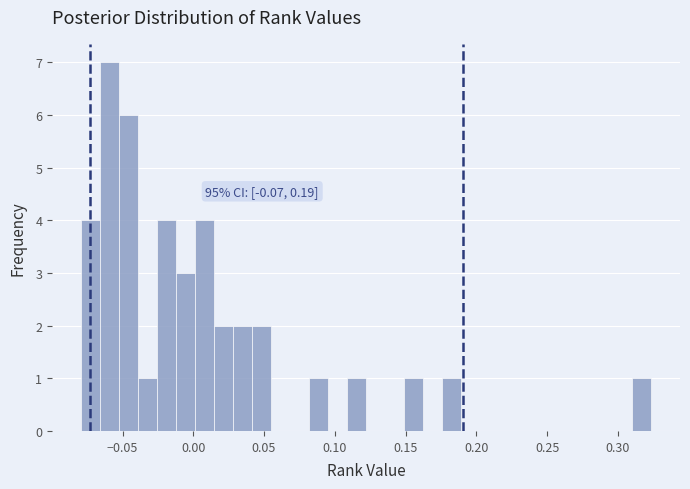

Read against the x-axis, roughly where is the centre of the tallest bar?

-0.060